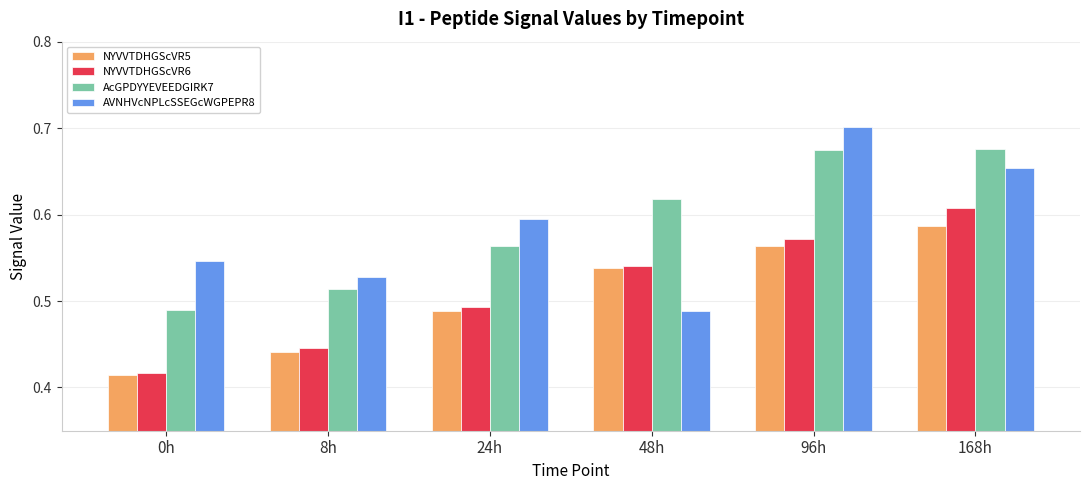

Are the bars grouped side by side (vs. stacked)?

Yes